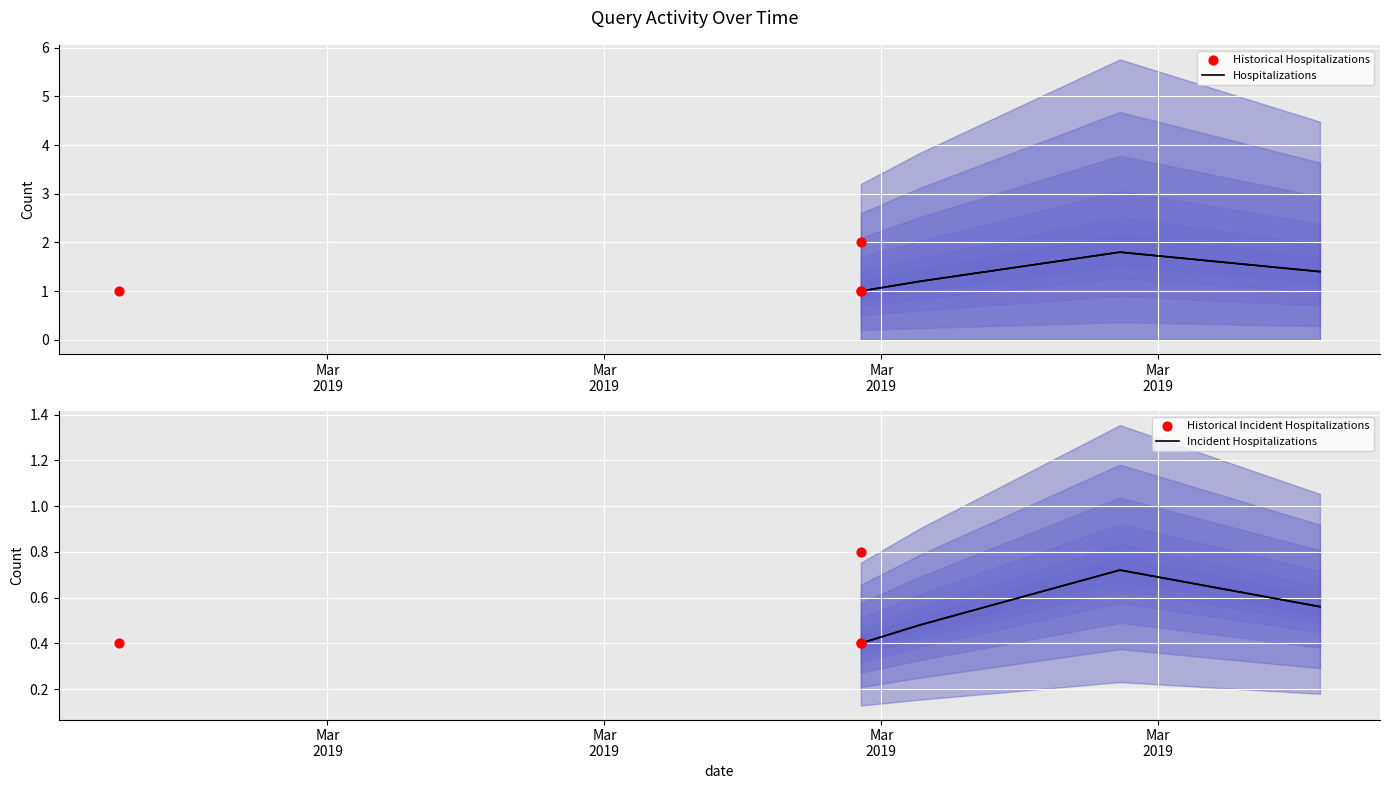

Which has a higher value, 2019-03-08 18:38:00 or 2019-03-08 18:39:00?

2019-03-08 18:38:00